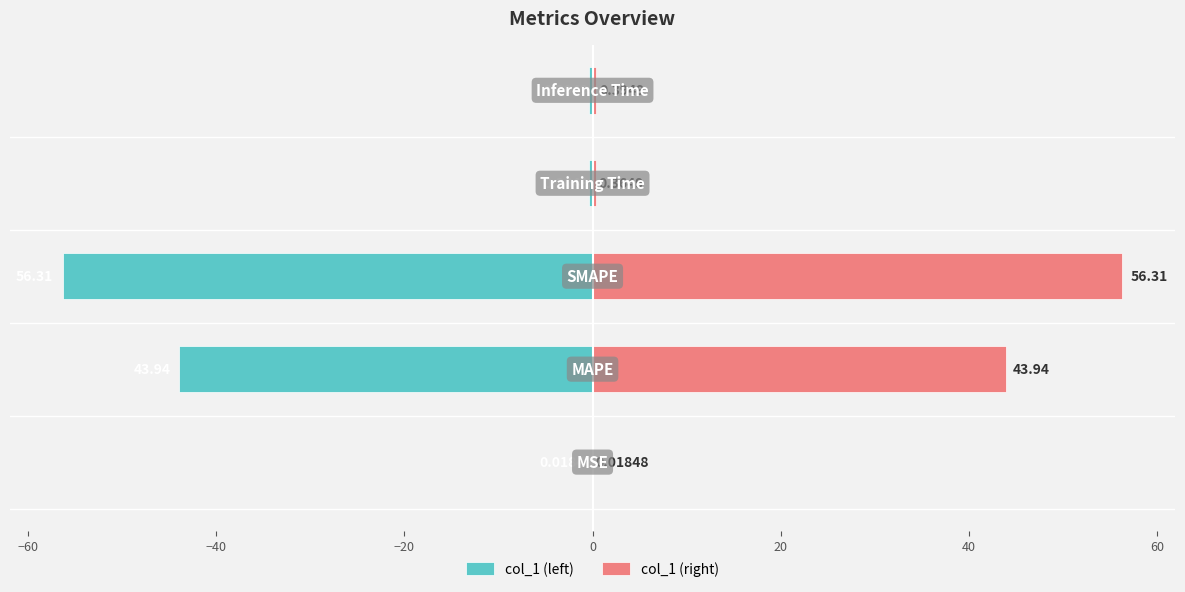

Which series has the largest total across all categories?

col_1 (right)